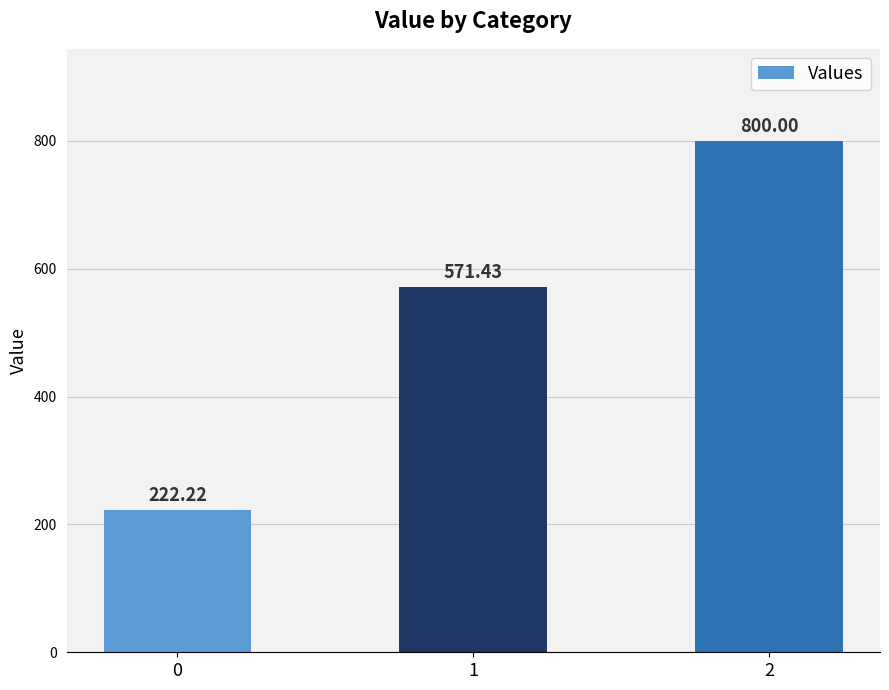

Between 2 and 0, which is larger?

2